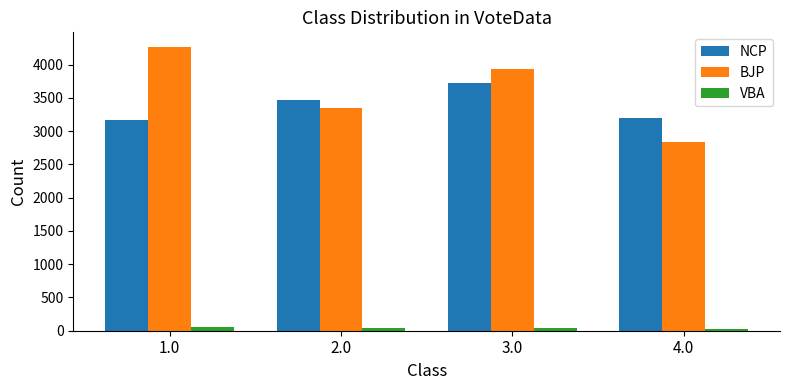

Which series has the largest total across all categories?

BJP